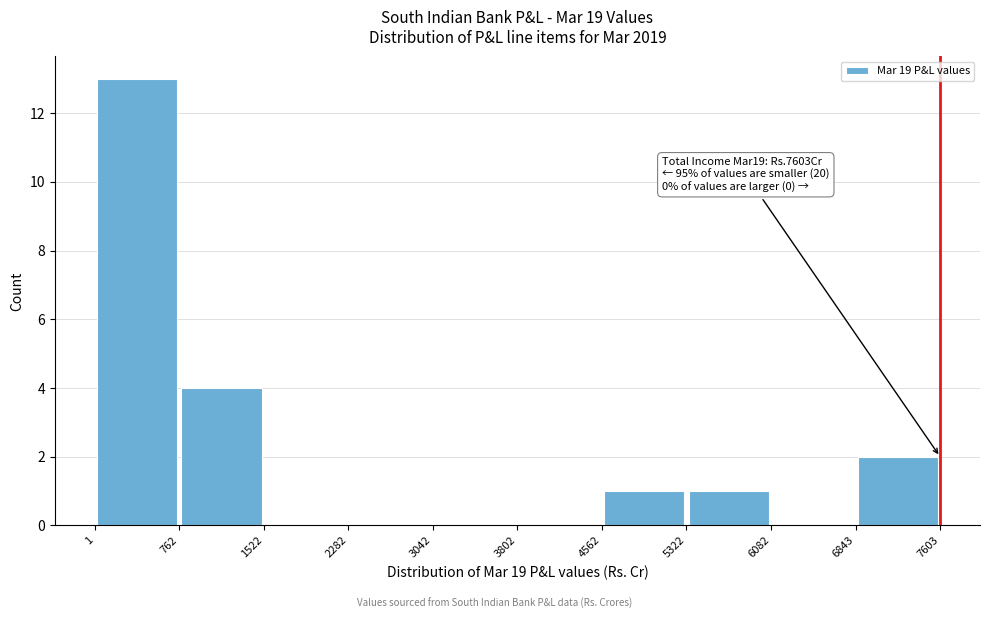

Which range on the x-axis has the tallest bar?

1 to 762